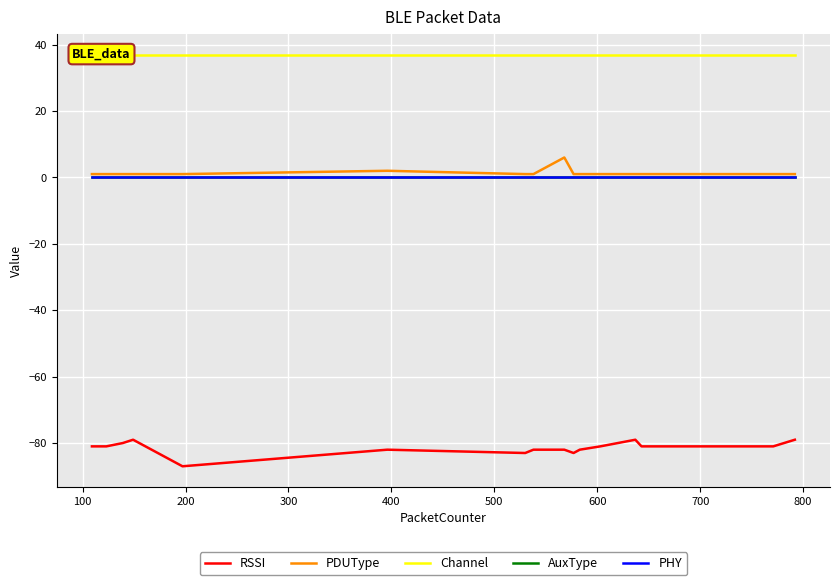

What are all the series names shown in the legend?

RSSI, PDUType, Channel, AuxType, PHY